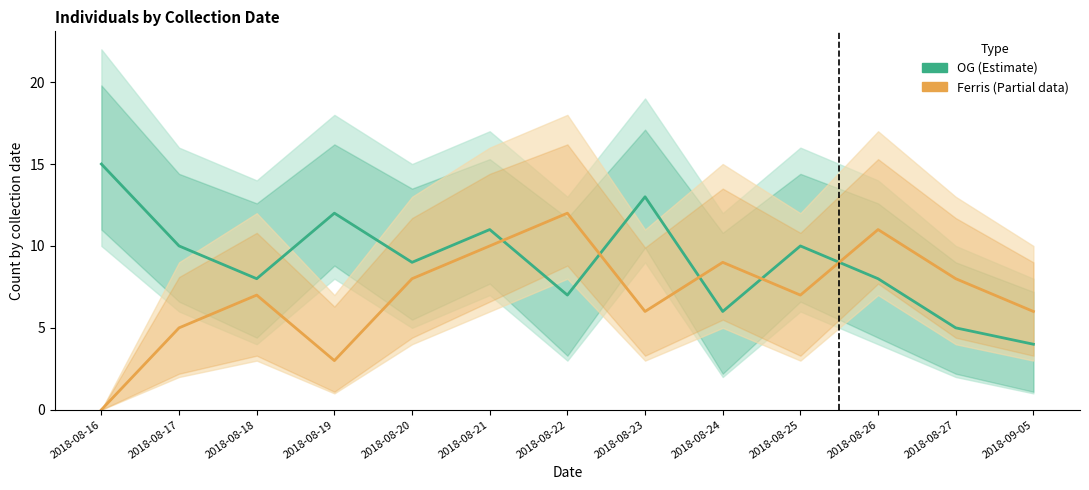

What is the label of the 8th point from the left?

2018-08-23